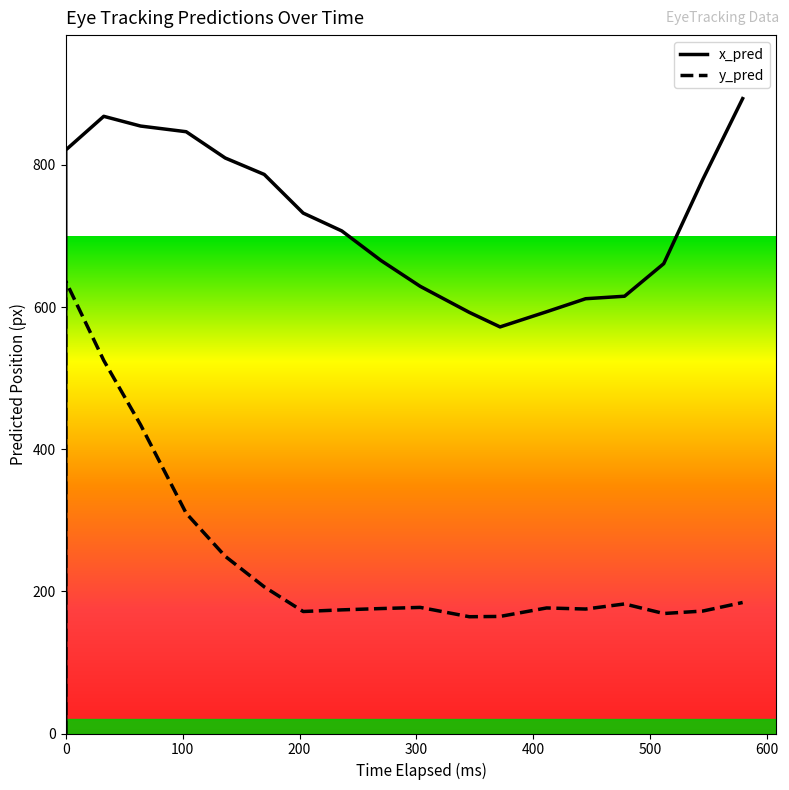

Count the number of categories in the chart.

20